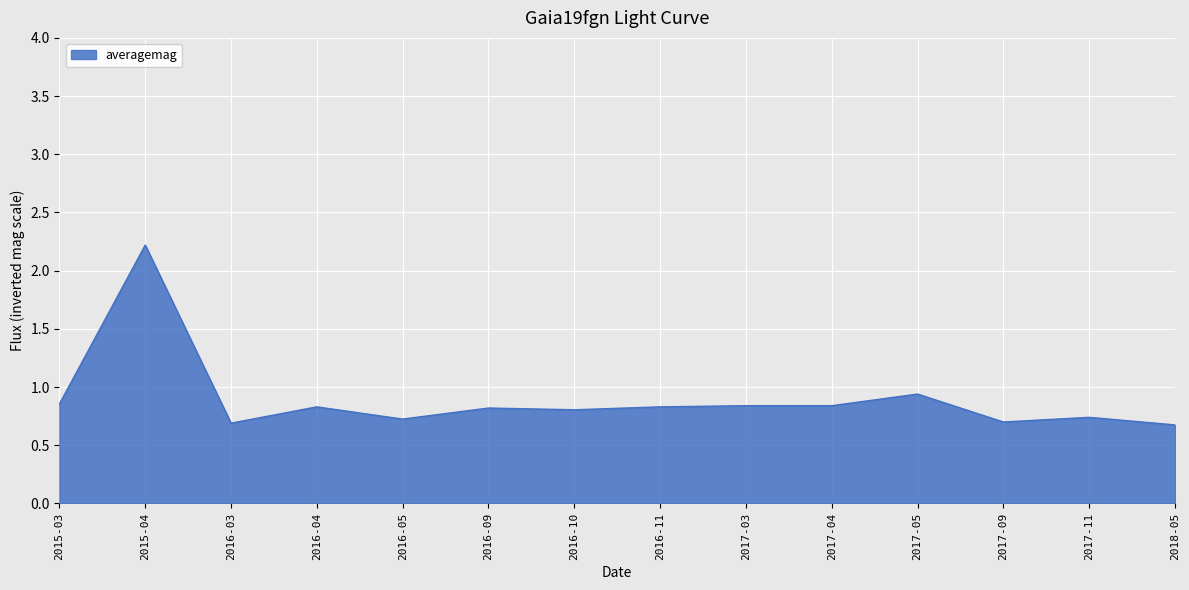

Does the chart display data point markers on the line(s)?

No